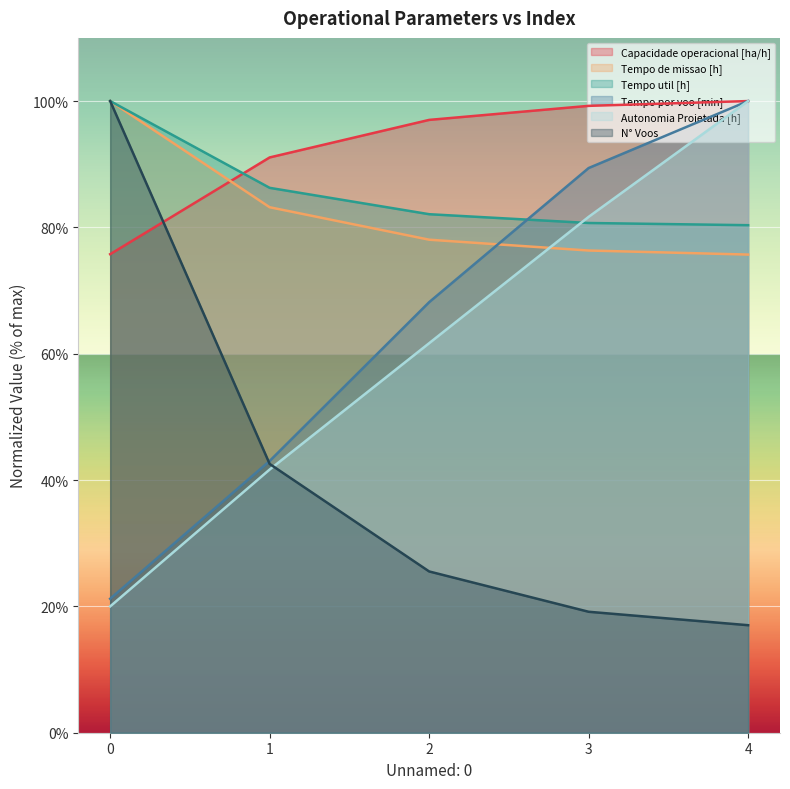

How many values in the N° Voos series are below 25?

2